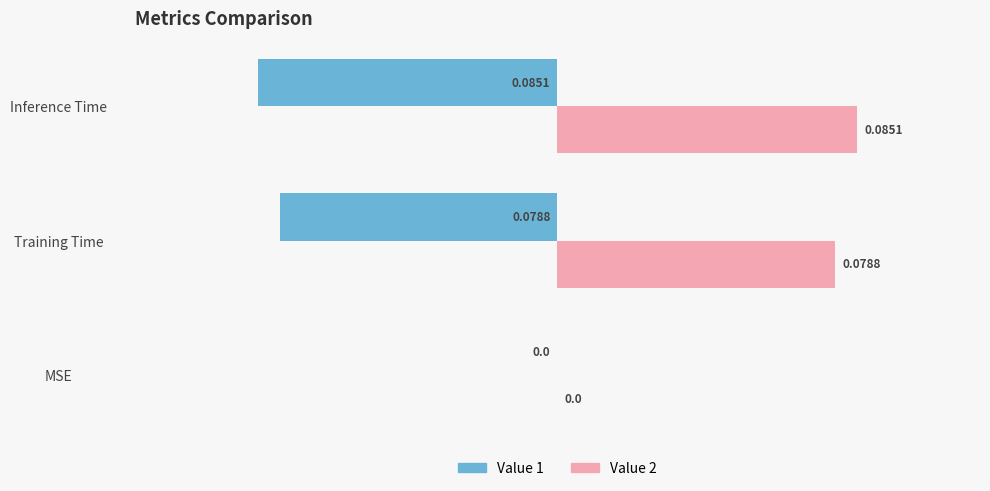

Which category has the highest value across all series?

Inference Time